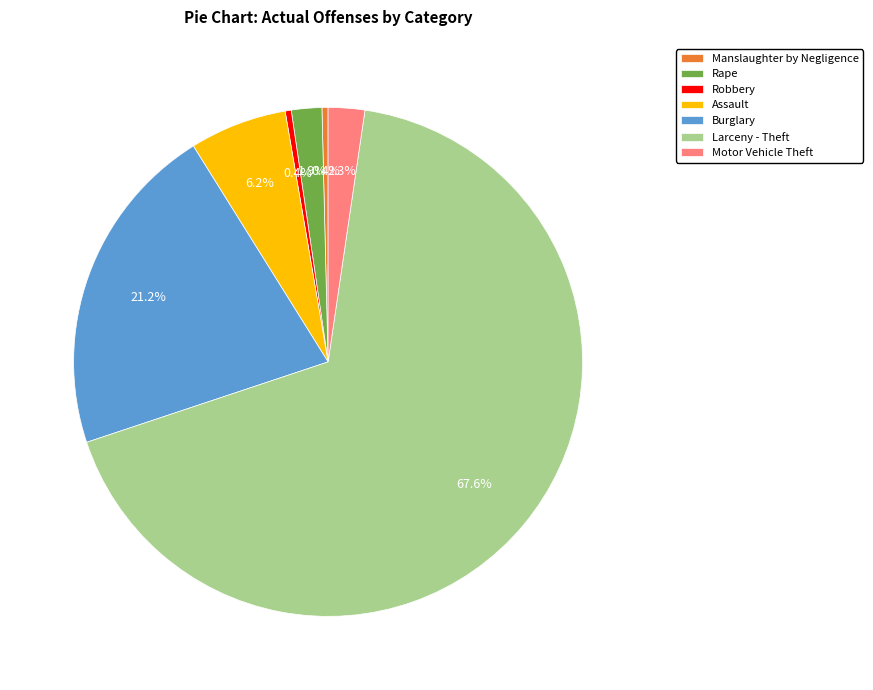

Which slice is the largest?

Larceny - Theft